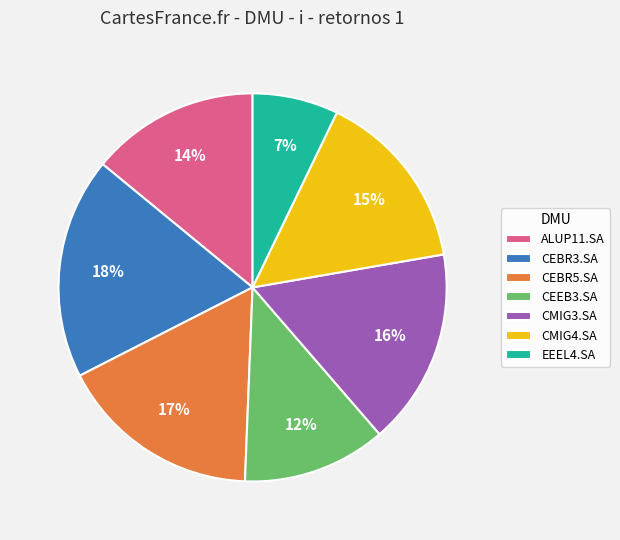

To the nearest percent, what is the difference between the CEEB3.SA and CEBR5.SA slice percentages?

5%